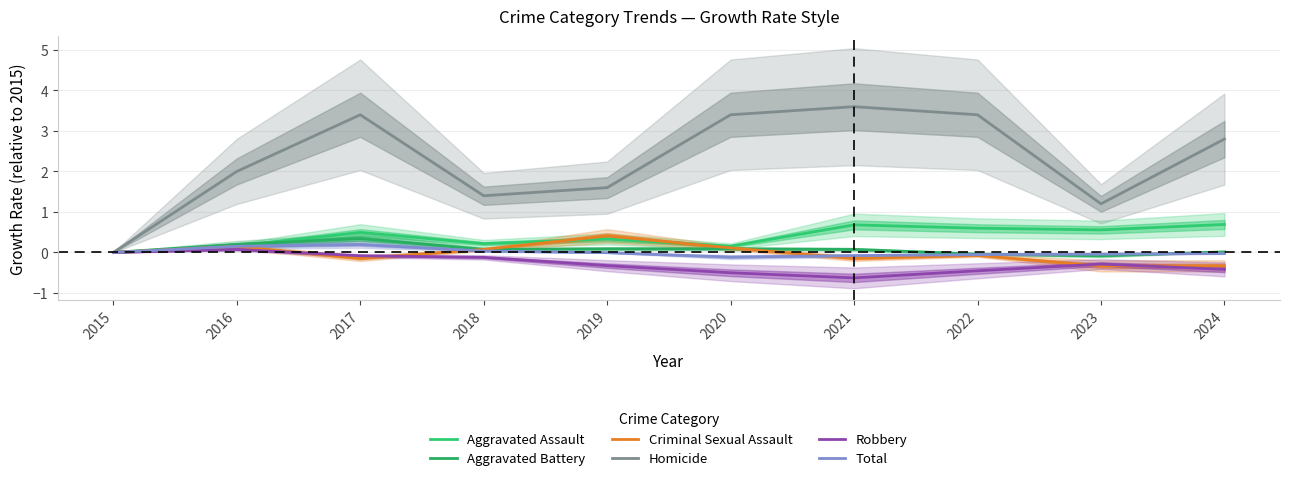

Does the chart have visible grid lines?

Yes